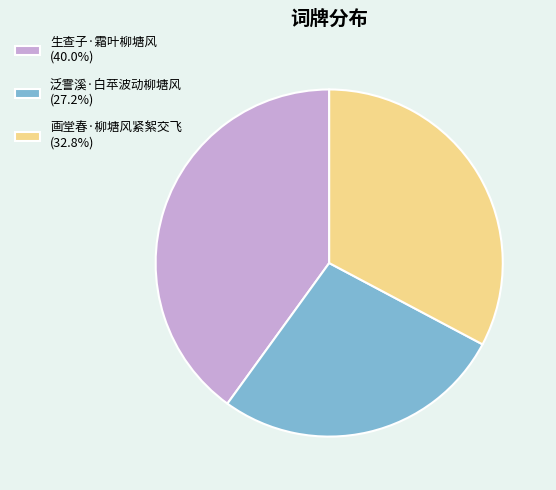

What is the ratio of the value at 画堂春·柳塘风紧絮交飞 (32.8%) to the value at 生查子·霜叶柳塘风 (40.0%)?

0.8